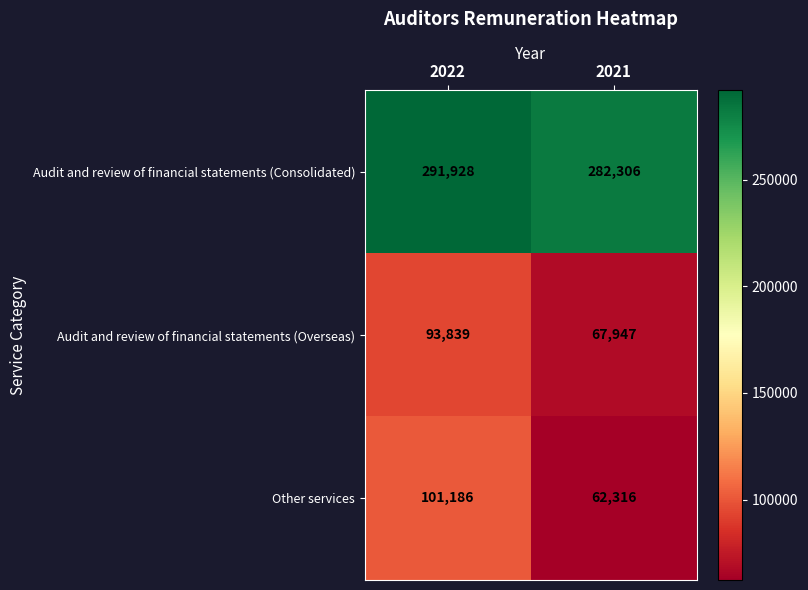

Is it true that Audit and review of financial statements (Overseas) equals 93839 at 2022?

True